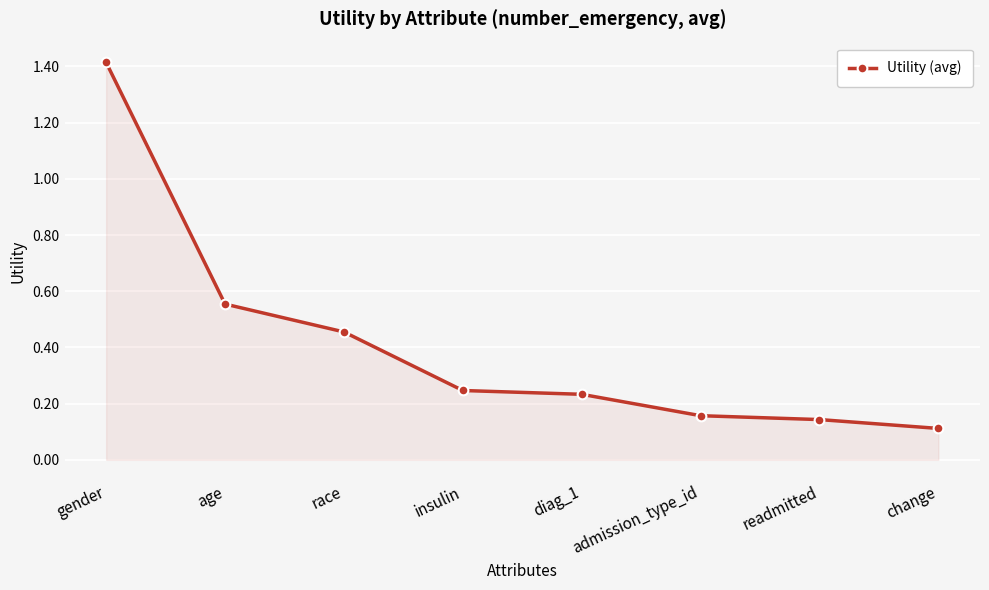

What is the maximum value shown in the chart?

1.4